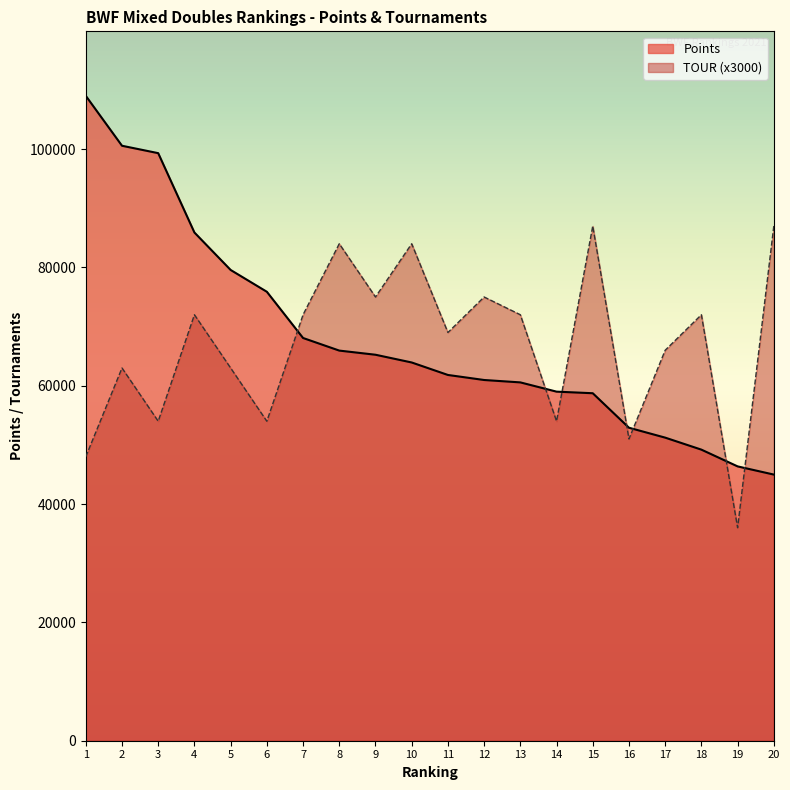

Reading right to left, what are all the values shown in this chart?

Points: 44984.9	46367.2	49199.0	51228.9	52901.0	58733.9	59002.0	60566.0	60970.0	61822.0	63932.1	65239.8	65941.0	68070.0	75883.2	79570.0	85900.0	99312.1	100562.8	109001.9
TOUR: 87000.0	36000.0	72000.0	66000.0	51000.0	87000.0	54000.0	72000.0	75000.0	69000.0	84000.0	75000.0	84000.0	72000.0	54000.0	63000.0	72000.0	54000.0	63000.0	48000.0